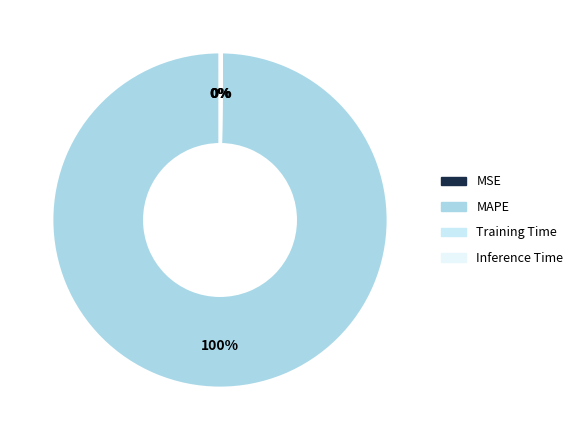

How many slices are in this pie chart?

4